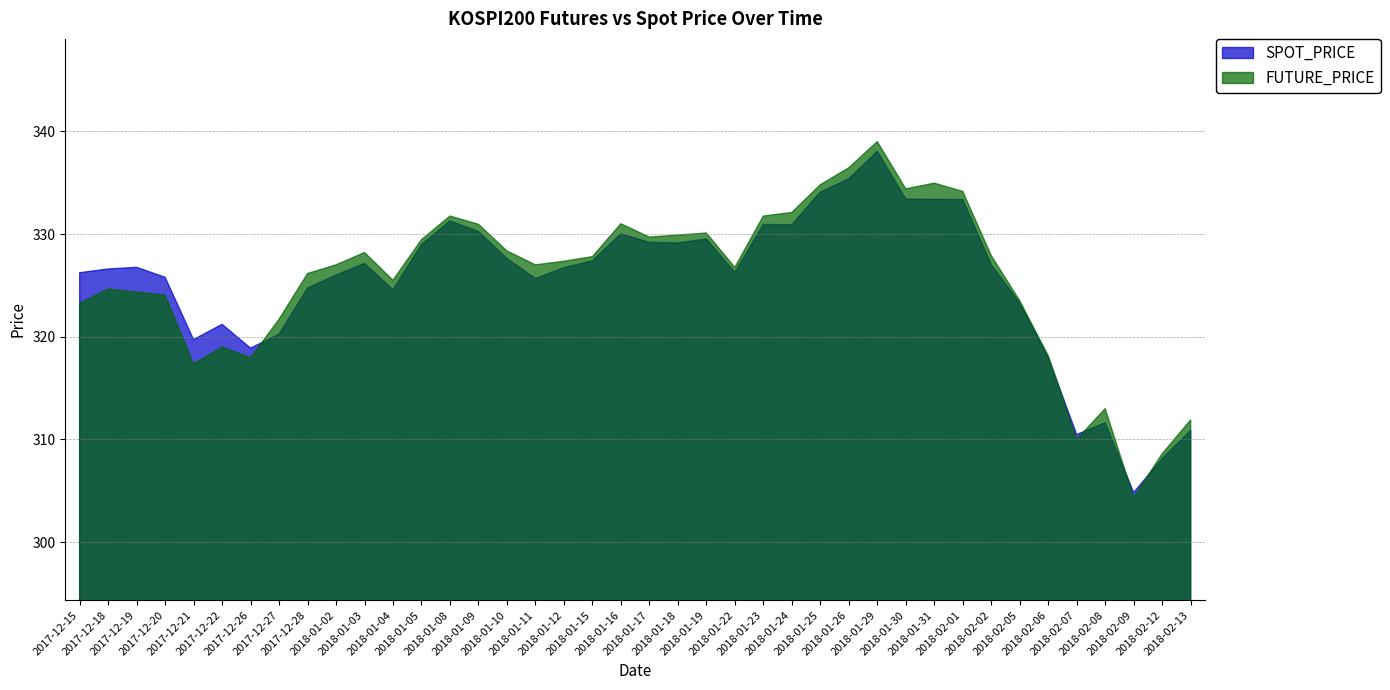

At which label does SPOT_PRICE reach its peak?

2018-01-29